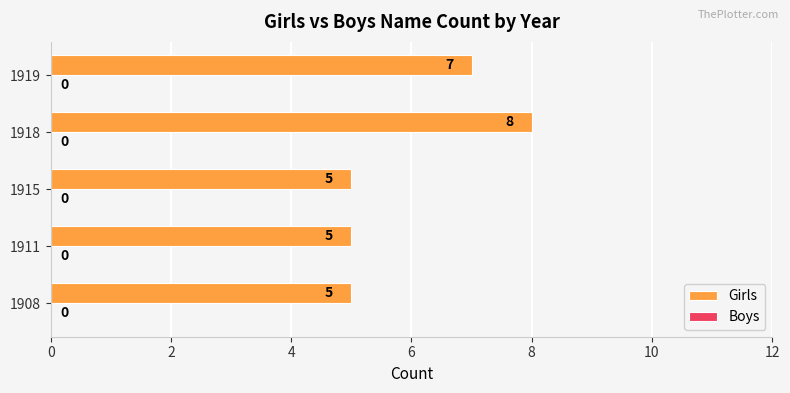

Read the value at 1915.

5